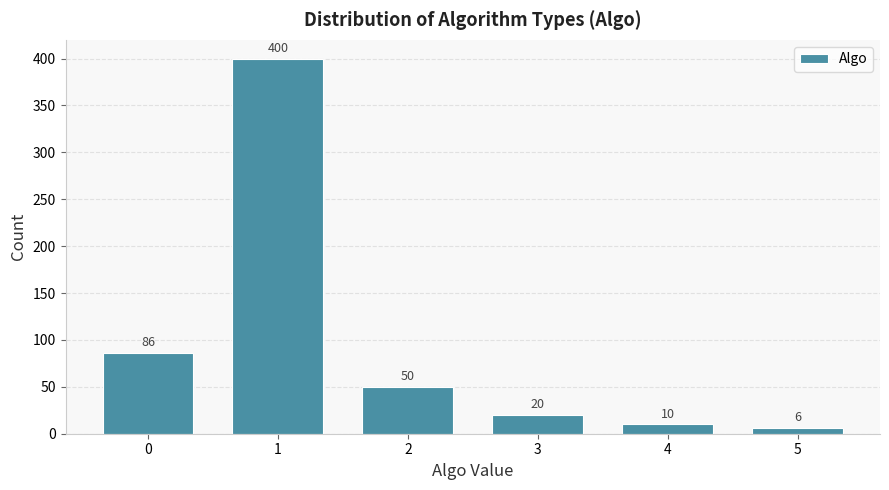

Reading right to left, transcribe all the data shown in this chart.

5=6	4=10	3=20	2=50	1=400	0=86